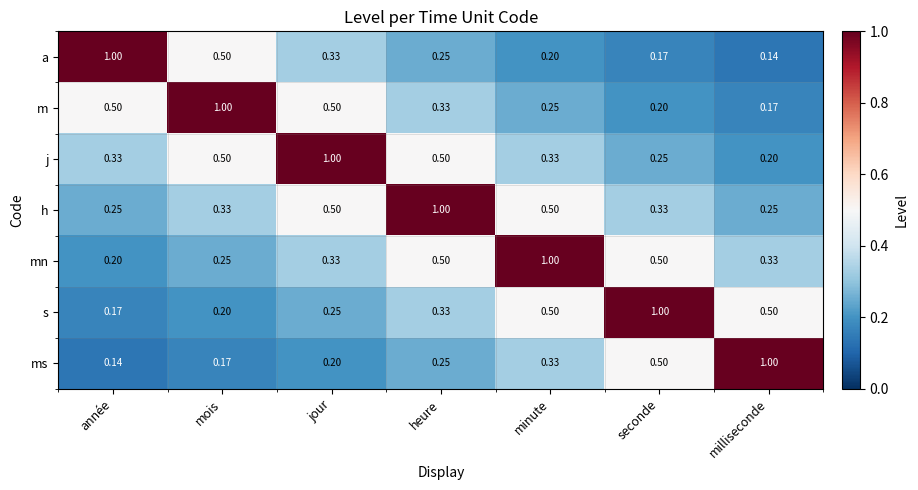

At which label is m closest to 0?

milliseconde